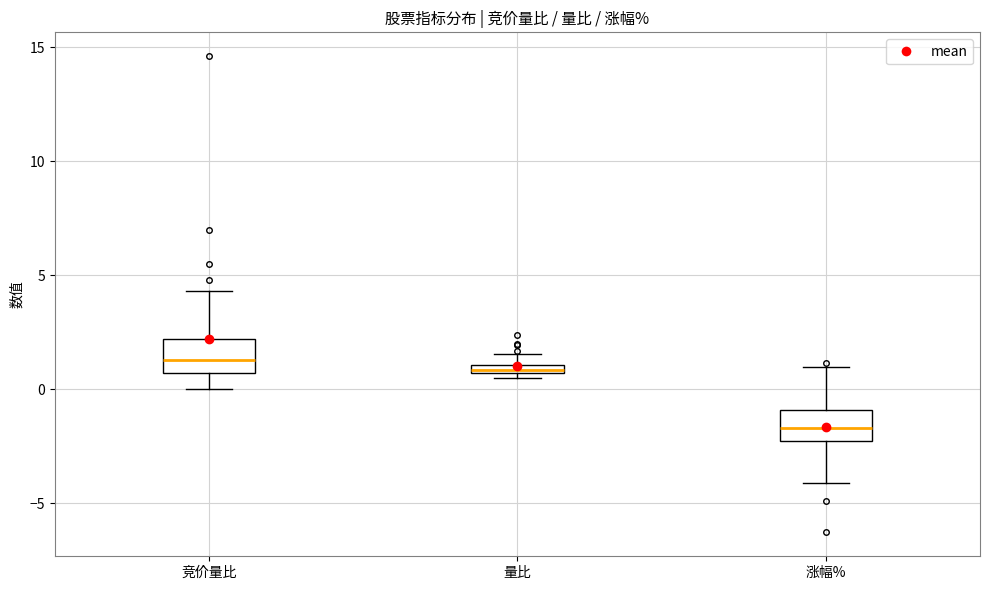

Where is the upper edge of the box for 竞价量比 on the y-axis? The values are not printed on the chart, so give them approximately, as read against the axis.

2.0